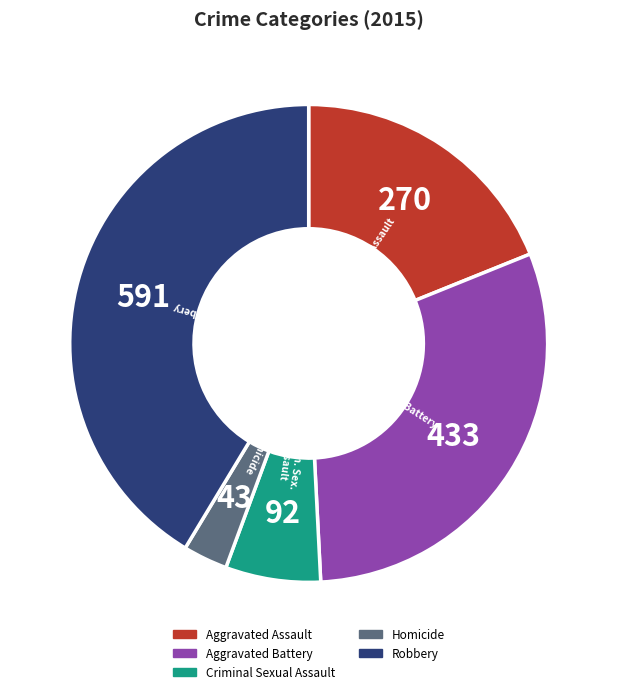

Rank the categories by value from highest to lowest.

Robbery, Aggravated Battery, Aggravated Assault, Criminal Sexual Assault, Homicide